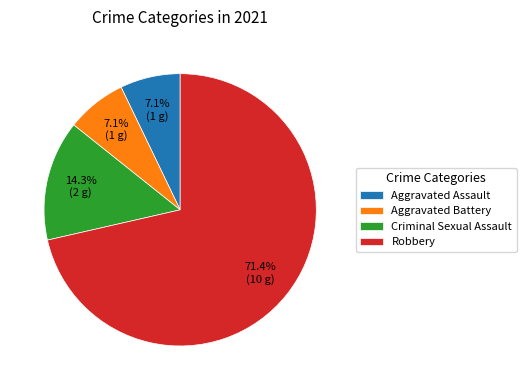

Is it true that Aggravated Assault is 1% of the pie?

False